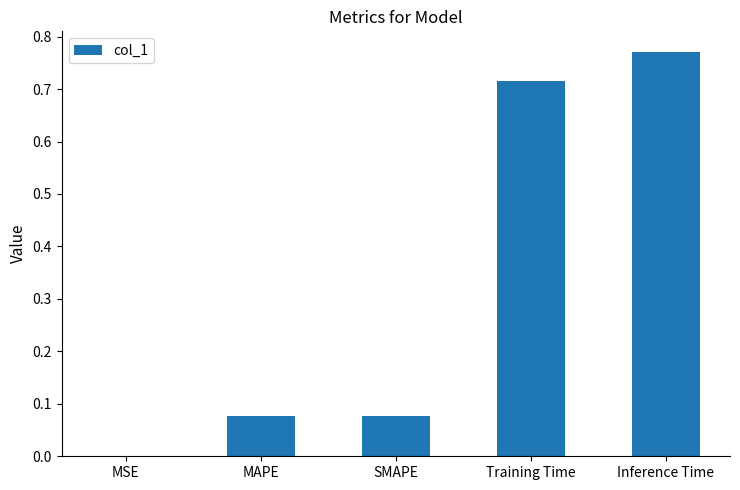

What is the sum of the values at Training Time and Inference Time?

1.5